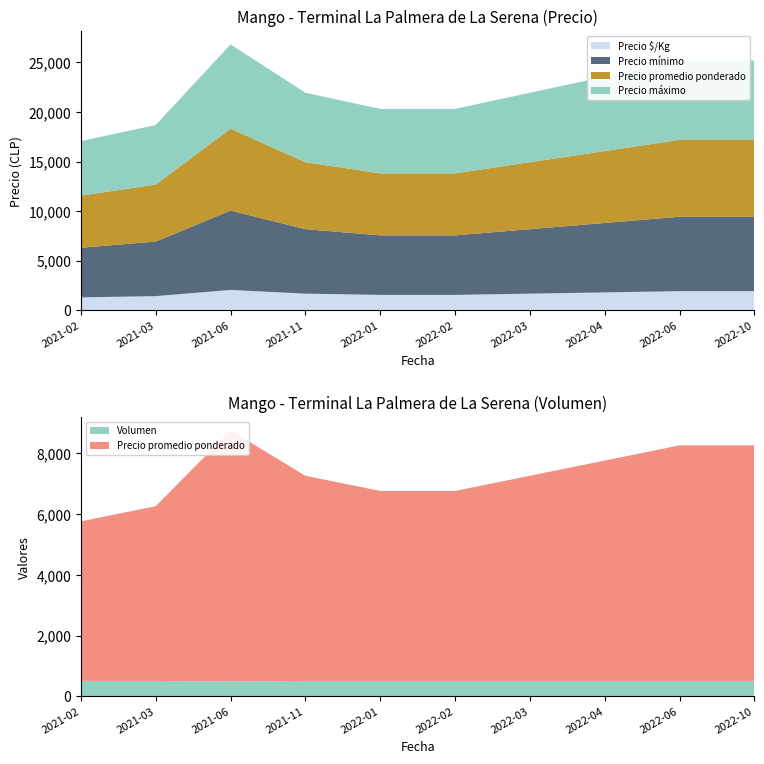

Reading left to right, what are all the values shown in this chart?

Precio mínimo: 5000	5500	8000	6500	6000	6000	6500	7000	7500	7500
Precio promedio ponderado: 5250	5750	8250	6750	6250	6250	6750	7250	7750	7750
Precio máximo: 5500	6000	8500	7000	6500	6500	7000	7500	8000	8000
Precio $/Kg: 1312	1438	2062	1688	1562	1562	1688	1812	1938	1938
Volumen: 512	512	500	512	512	512	512	512	512	512